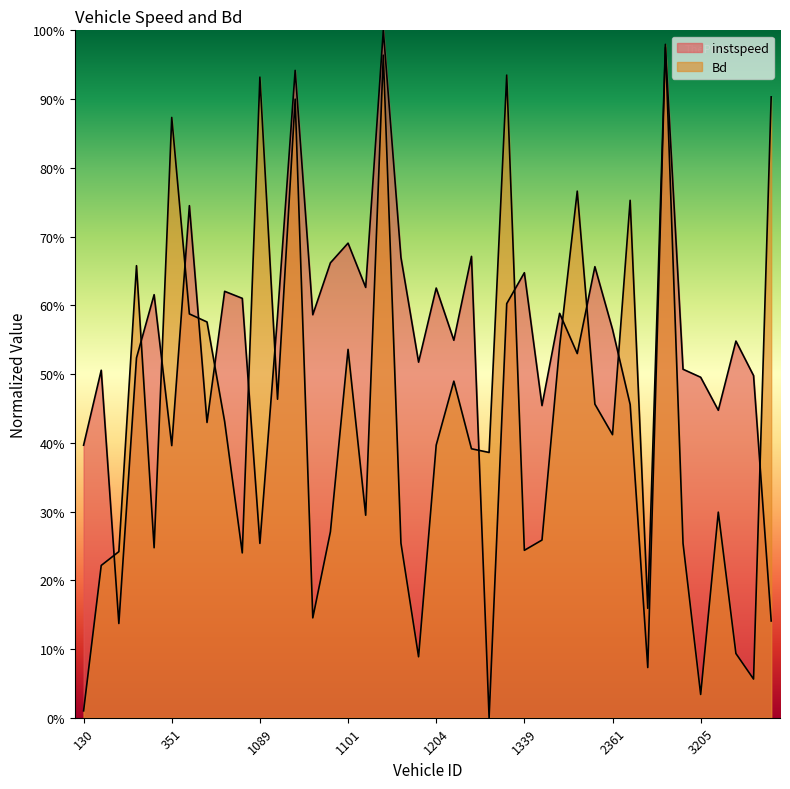

Where is the first local maximum for instspeed?

304